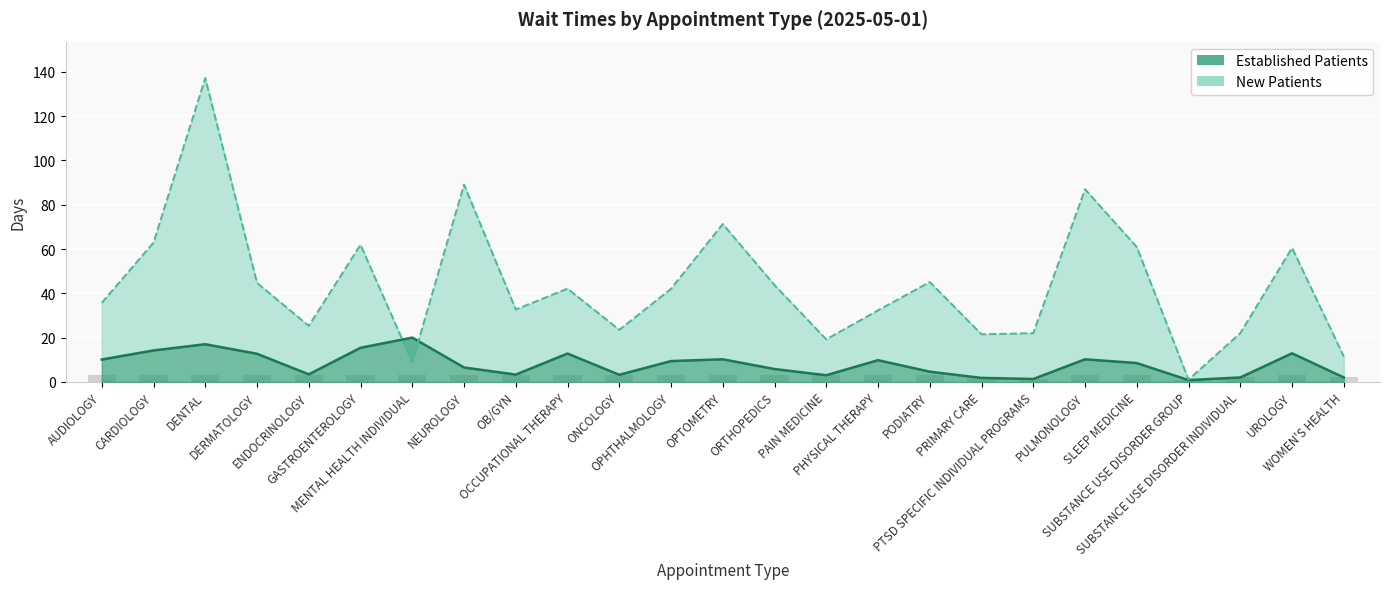

Reading right to left, extract all data points from this chart.

EstablishedPatients: 2.0	12.9	2.0	0.8	8.5	10.2	1.3	1.8	4.6	9.8	3.0	5.8	10.2	9.4	3.2	12.8	3.3	6.5	20.0	15.4	3.4	12.7	17.0	14.2	10.1
NewPatients: 11.5	60.5	22.0	1.0	60.9	87.0	22.0	21.5	45.1	32.3	19.2	43.7	71.3	42.0	23.5	42.1	32.7	89.1	8.9	61.9	25.3	44.7	137.2	62.9	35.7